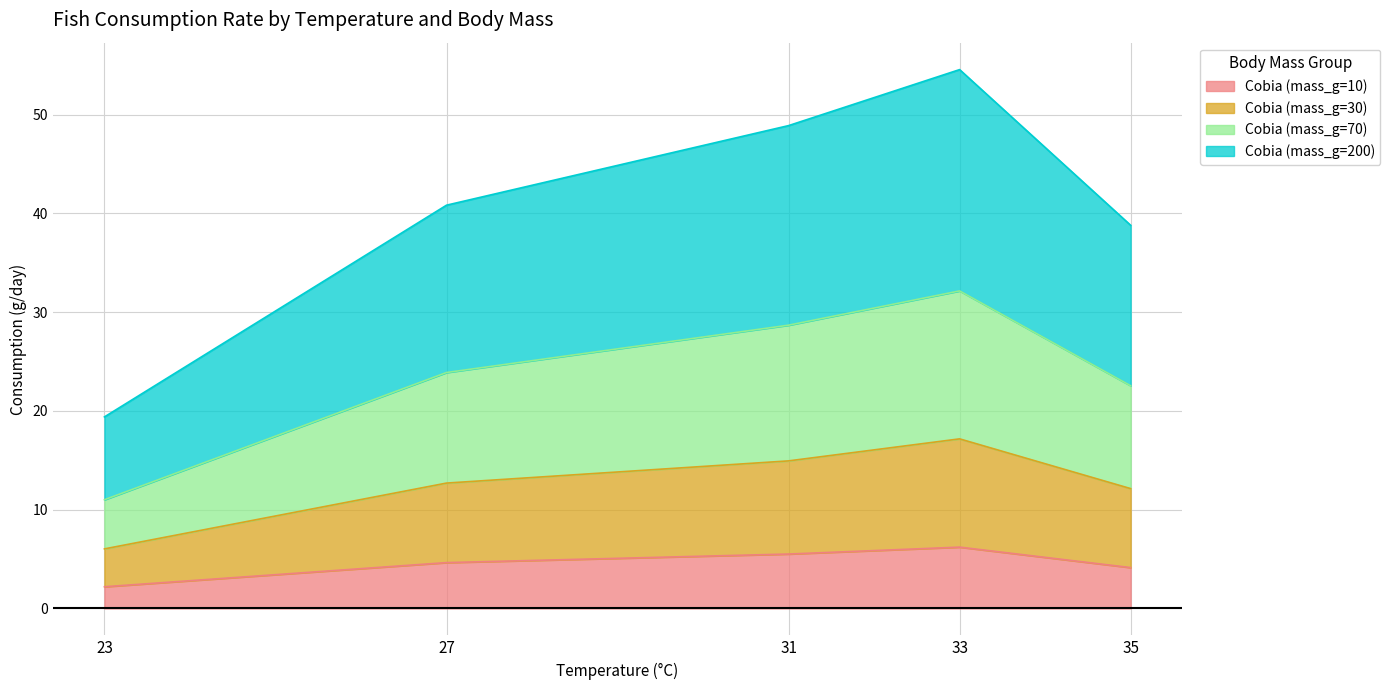

Reading left to right, transcribe all the data shown in this chart.

Cobia (mass_g=10): 23=2.2	27=4.6	31=5.5	33=6.2	35=4.1
Cobia (mass_g=30): 23=6.0	27=12.7	31=14.9	33=17.2	35=12.1
Cobia (mass_g=70): 23=11.0	27=23.9	31=28.7	33=32.2	35=22.6
Cobia (mass_g=200): 23=19.4	27=40.8	31=48.9	33=54.6	35=38.8